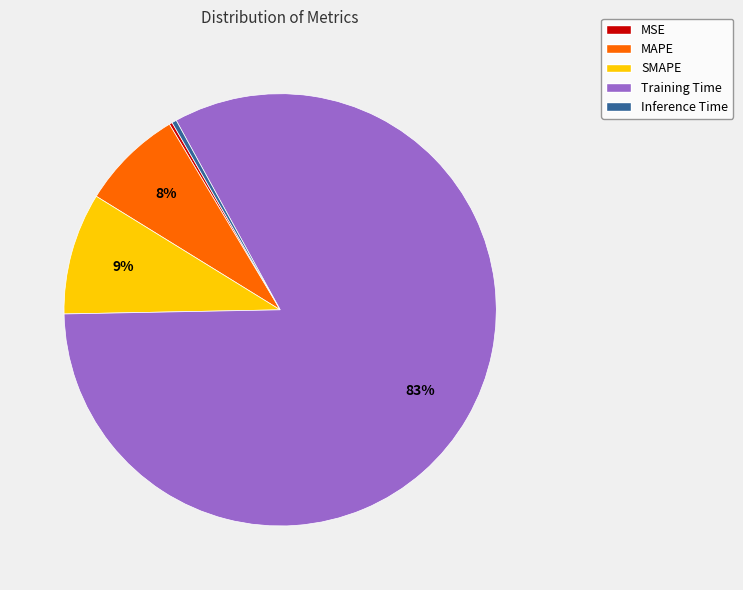

Which has a higher value, MAPE or SMAPE?

SMAPE